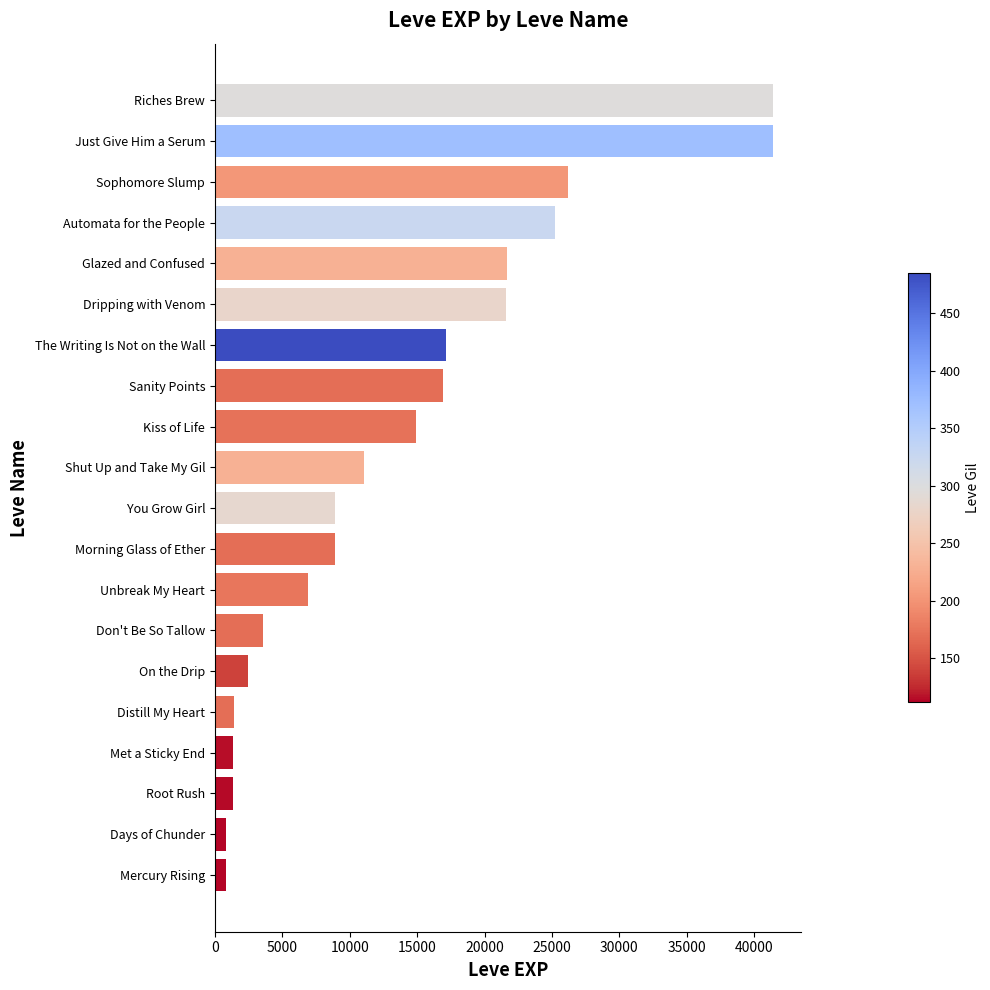

What is the maximum value shown in the chart?

41410